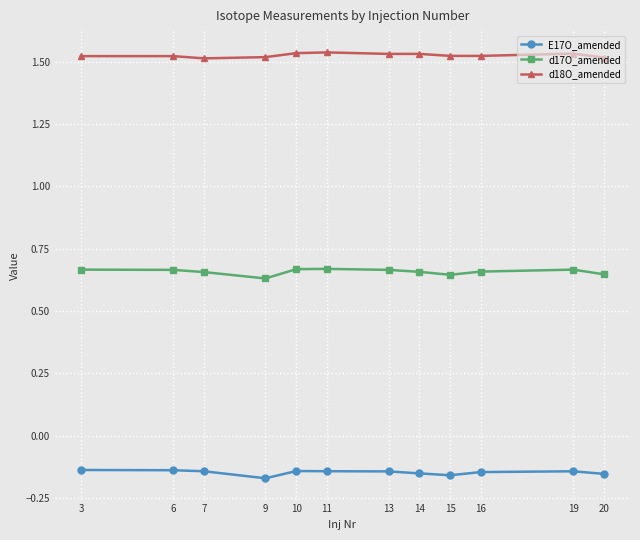

Does the chart display data point markers on the line(s)?

Yes